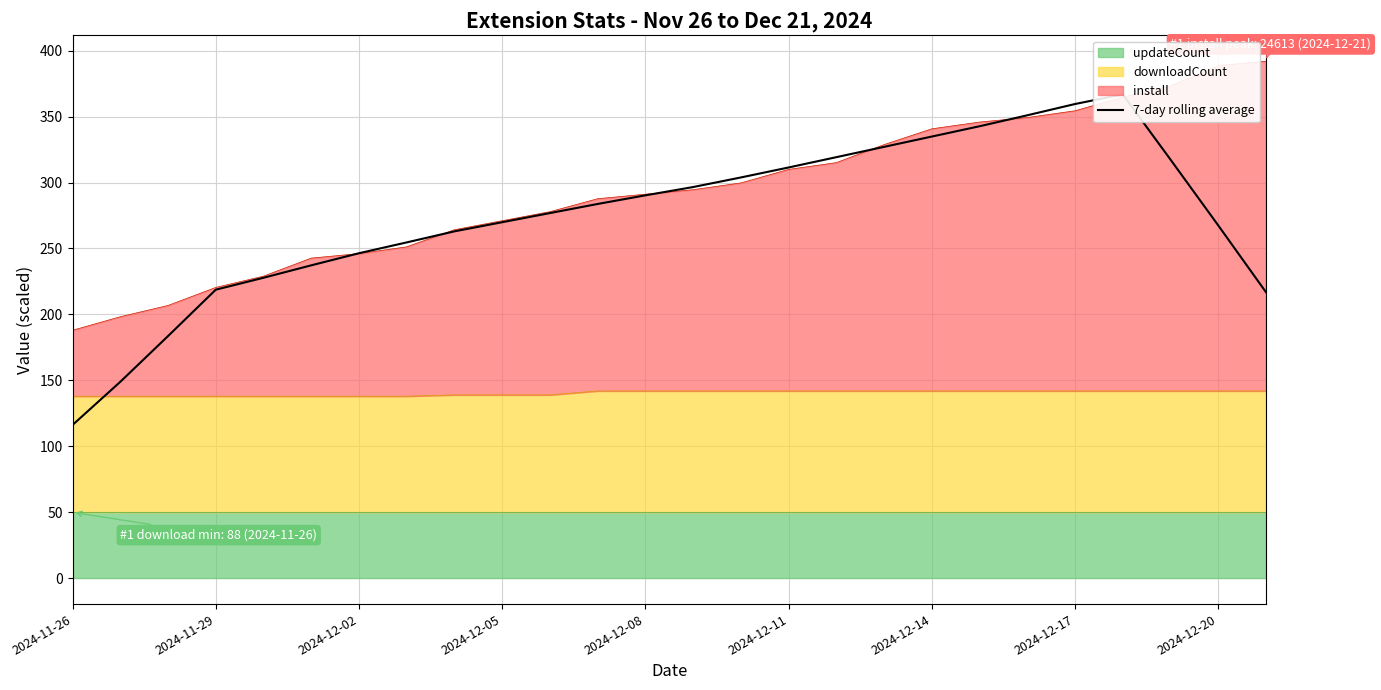

Approximately how many times larger is the value at 11 compared to 2024-11-26?

2.4